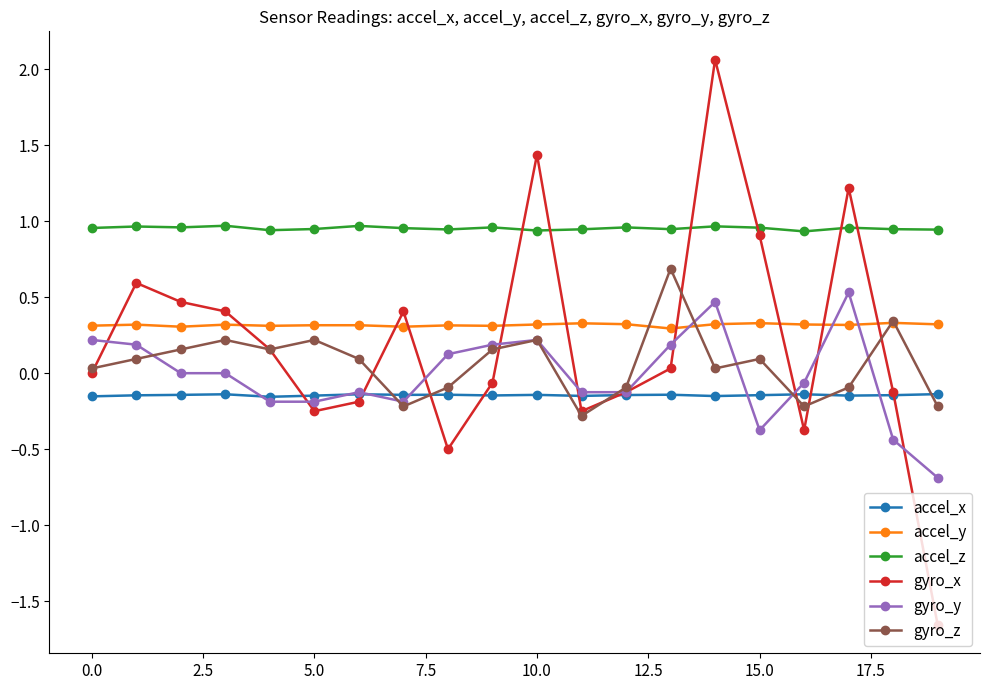

True or false: accel_z has more than 1 interior local peaks.

True